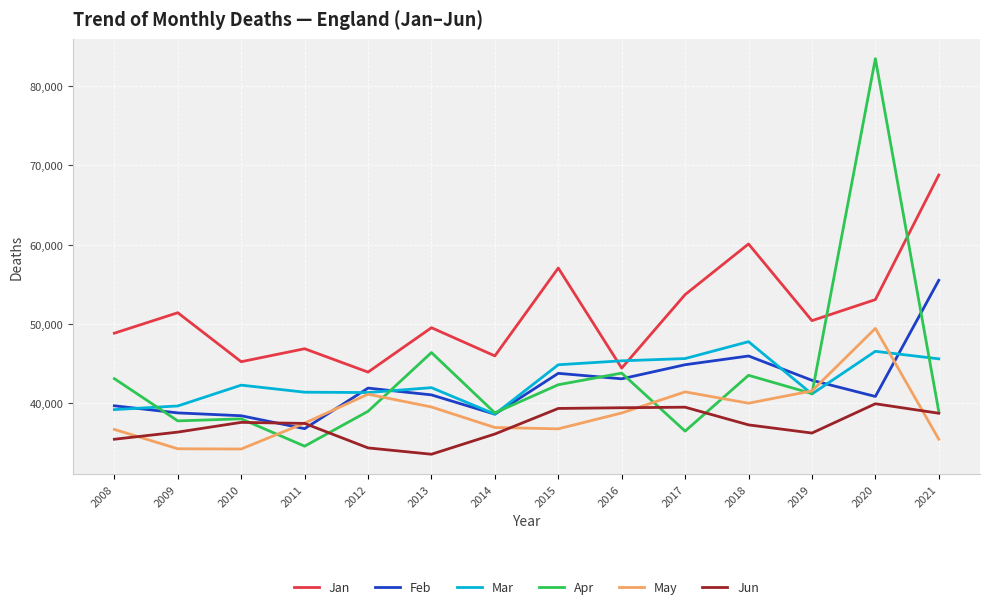

Is the value of Jan at 2014 greater than the value of Jun at 2011?

Yes